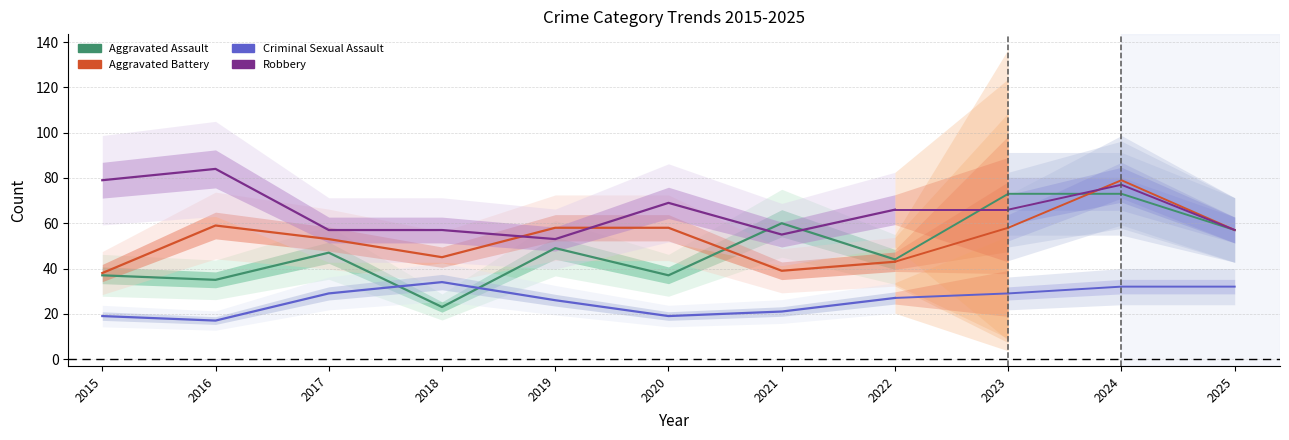

What is the lowest value of the Aggravated Battery series?

38